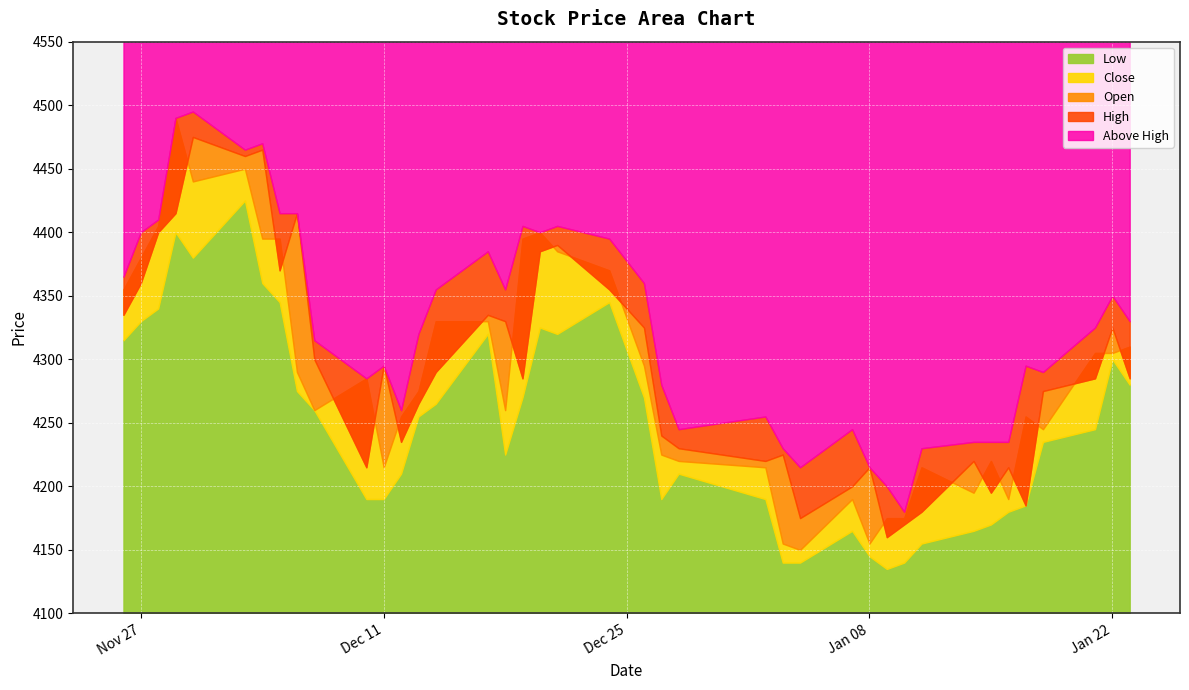

True or false: Low has more than 2 points higher than both neighbors.

True